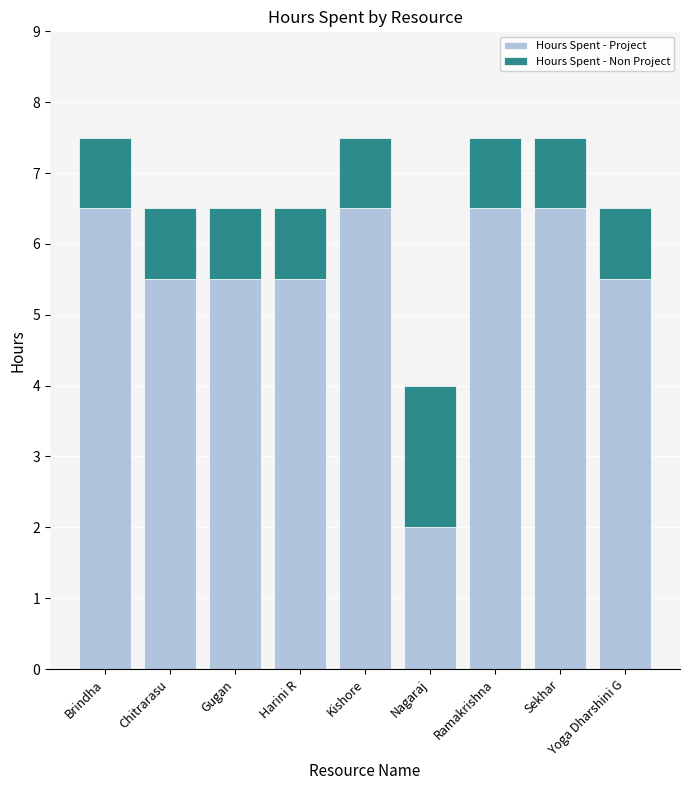

What is the total value across all series at Yoga Dharshini G?

6.5